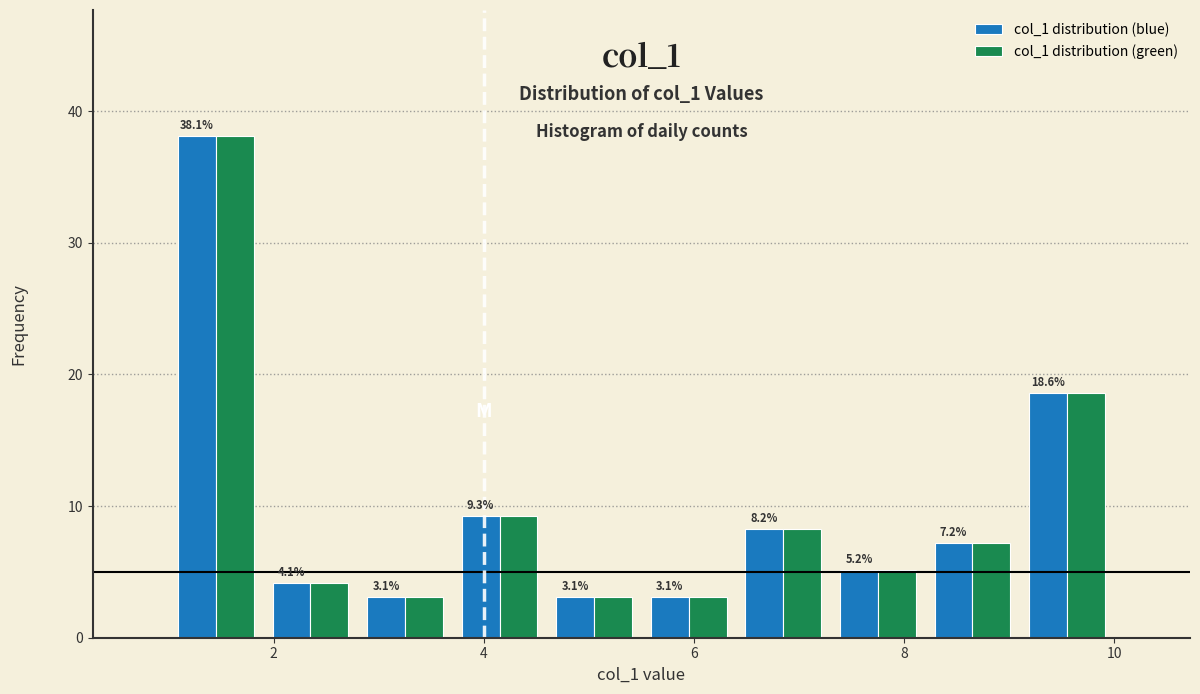

Reading left to right, transcribe this chart: for each range on the x-axis, give the height of each series' bar. The bar edges are not printed on the chart, so give them approximately, as read against the axis.

1.0 to 1.9: col_1 distribution (blue)=38.1	col_1 distribution (green)=38.1
1.9 to 2.8: col_1 distribution (blue)=4.1	col_1 distribution (green)=4.1
2.8 to 3.7: col_1 distribution (blue)=3.1	col_1 distribution (green)=3.1
3.7 to 4.6: col_1 distribution (blue)=9.3	col_1 distribution (green)=9.3
4.6 to 5.5: col_1 distribution (blue)=3.1	col_1 distribution (green)=3.1
5.5 to 6.4: col_1 distribution (blue)=3.1	col_1 distribution (green)=3.1
6.4 to 7.3: col_1 distribution (blue)=8.2	col_1 distribution (green)=8.2
7.3 to 8.2: col_1 distribution (blue)=5.2	col_1 distribution (green)=5.2
8.2 to 9.1: col_1 distribution (blue)=7.2	col_1 distribution (green)=7.2
9.1 to 10.0: col_1 distribution (blue)=18.6	col_1 distribution (green)=18.6